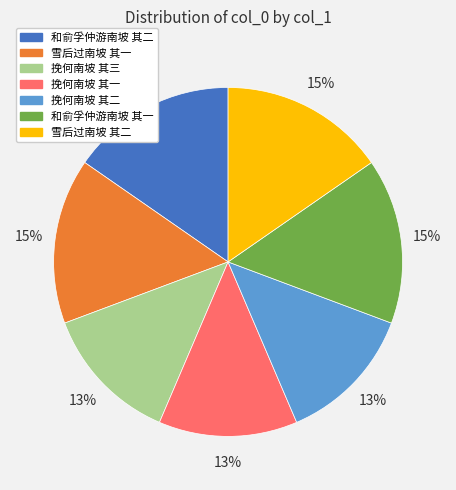

Is it true that 雪后过南坡 其二 is 1% of the pie?

False